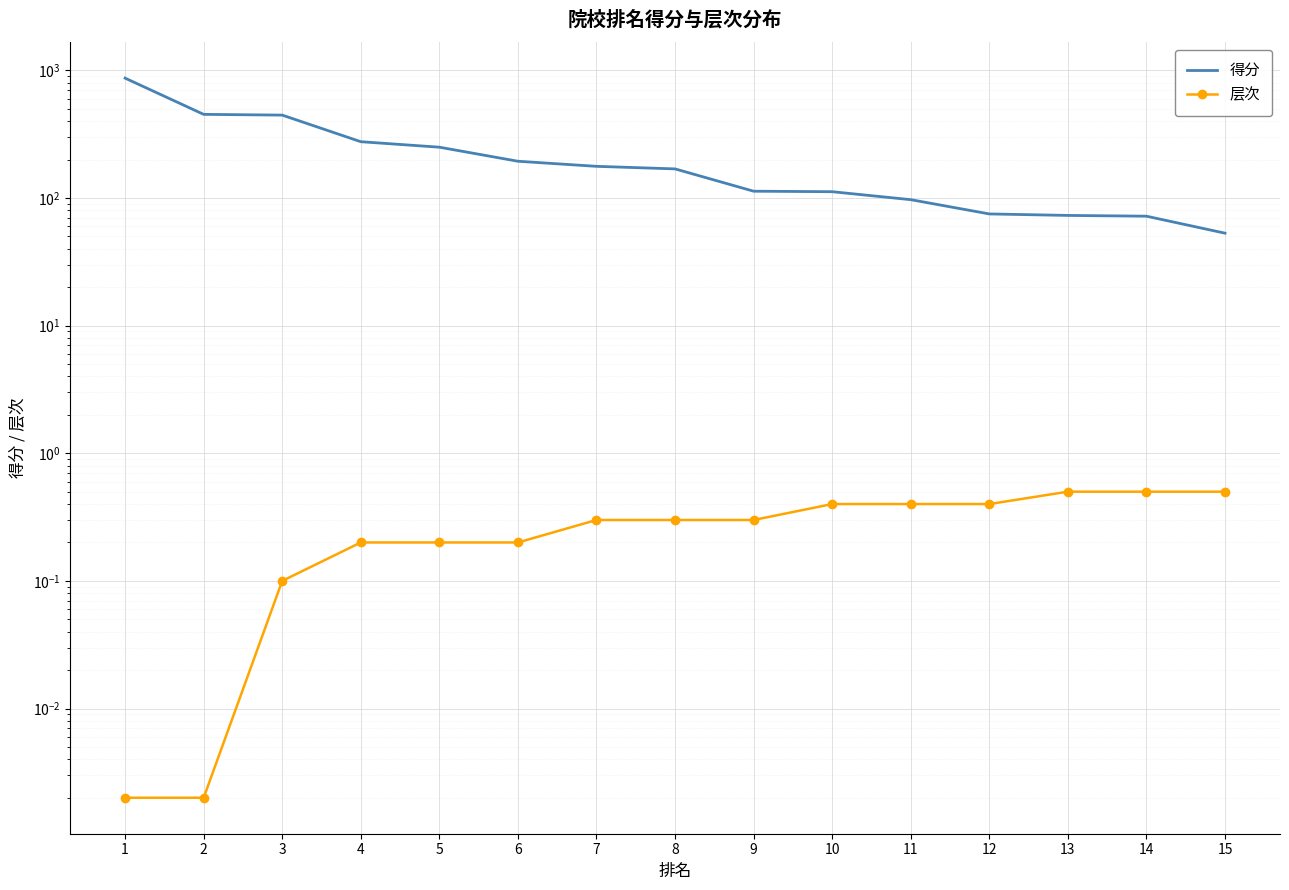

True or false: 得分 and 层次 intersect in this chart.

False